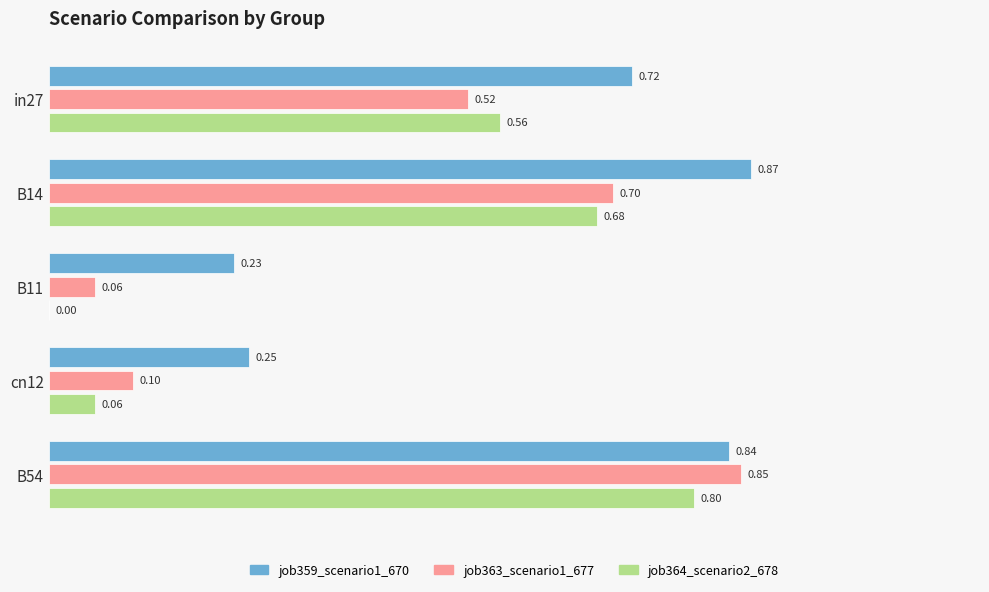

Which series changed the most between in27 and B54?

job363_scenario1_677